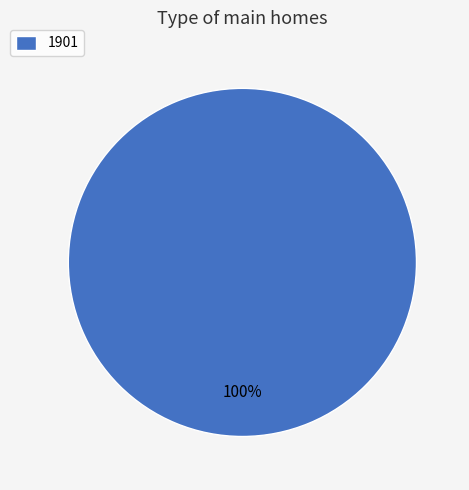

Rank the categories by value from lowest to highest.

1901